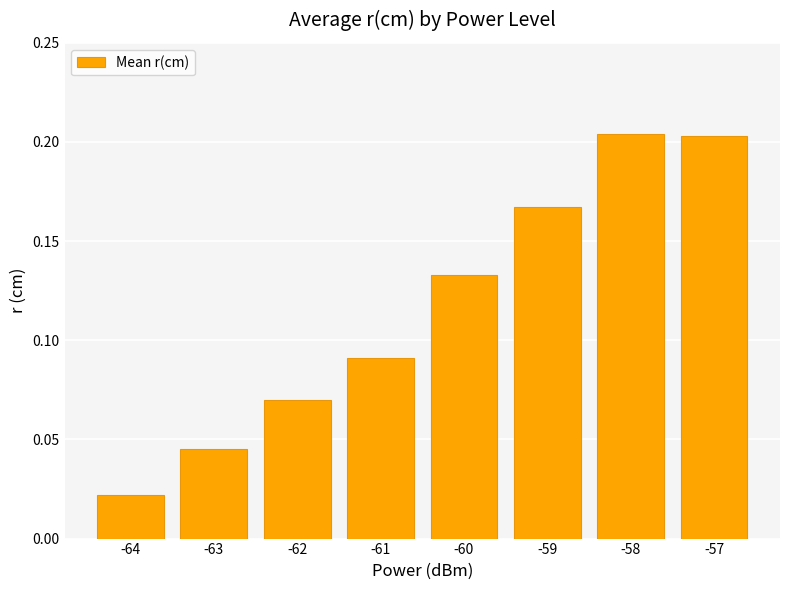

Does the chart contain any negative values?

No